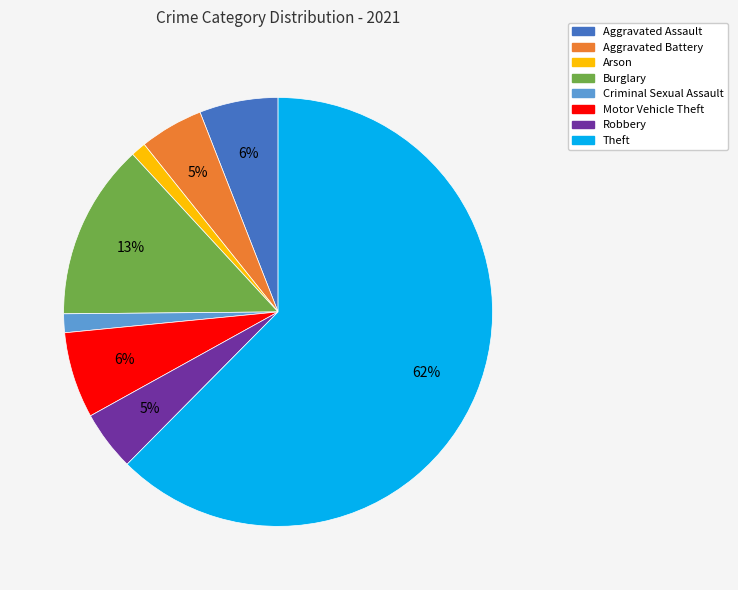

What is the largest slice in the pie chart?

Theft